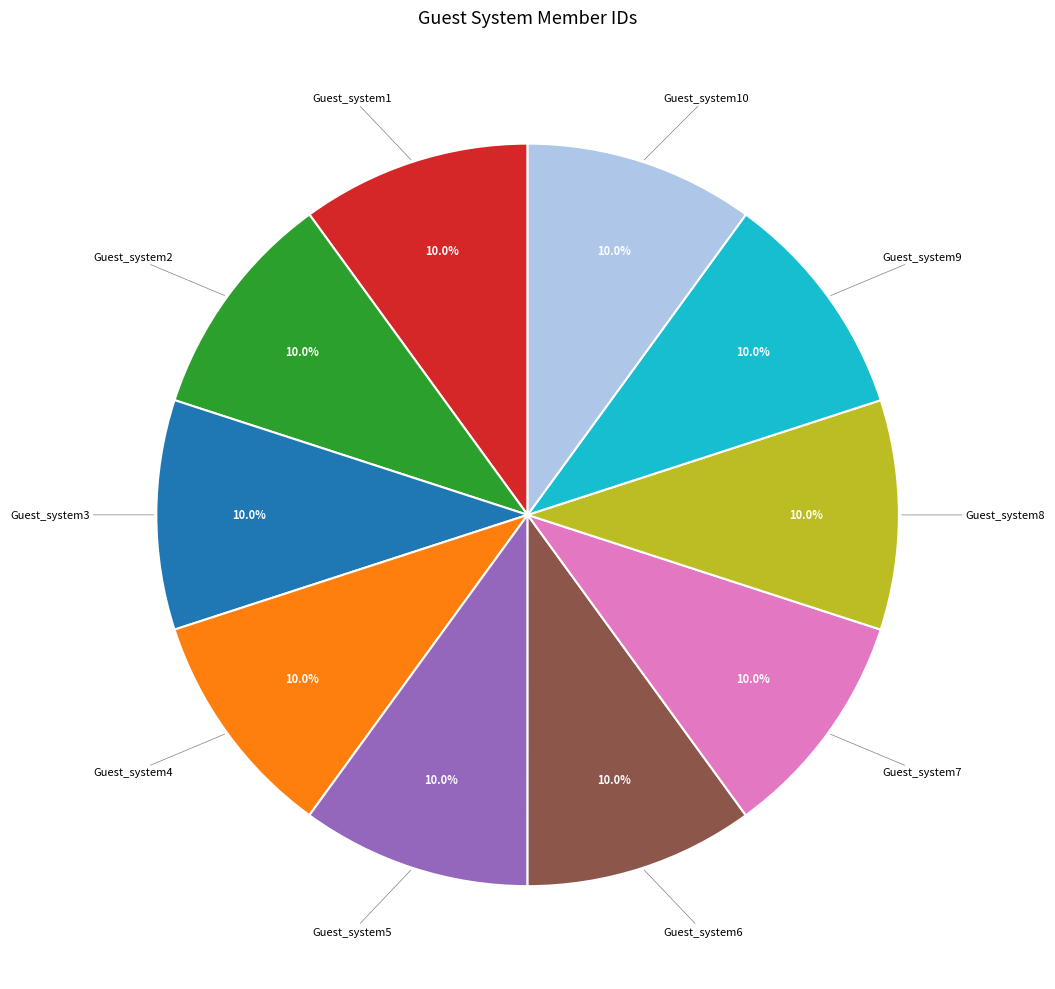

Does Guest_system9 account for over 50% of the chart?

No